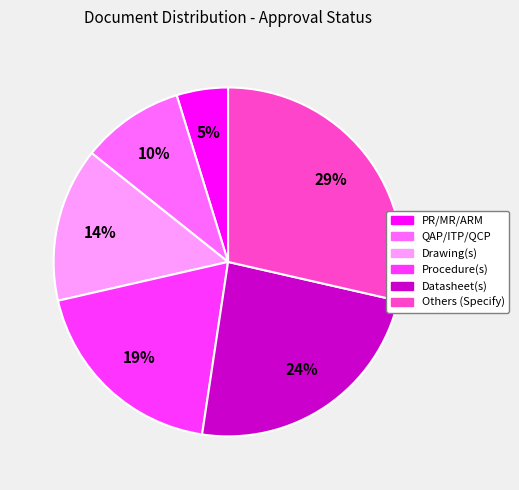

To the nearest percent, what portion does Others (Specify) represent?

29%